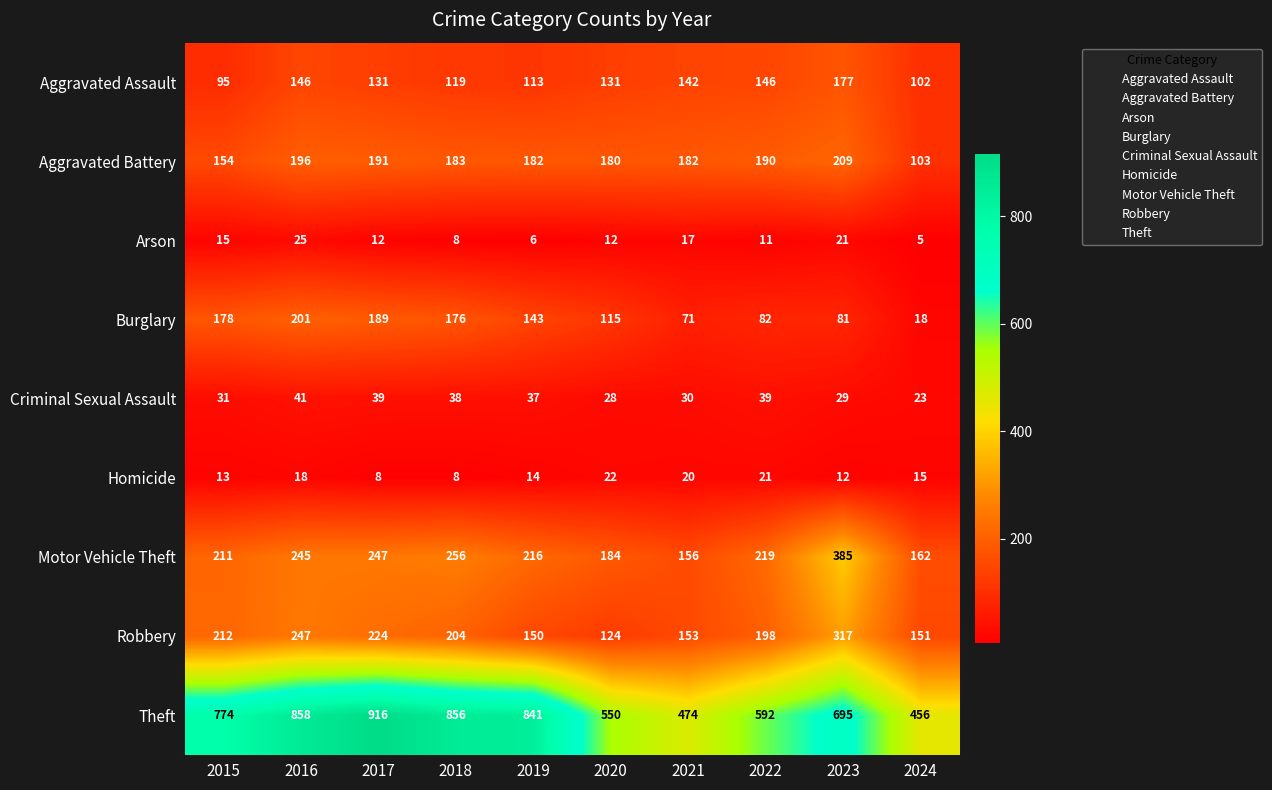

Rank the series at 2021 from lowest to highest value.

Arson, Homicide, Criminal Sexual Assault, Burglary, Aggravated Assault, Robbery, Motor Vehicle Theft, Aggravated Battery, Theft